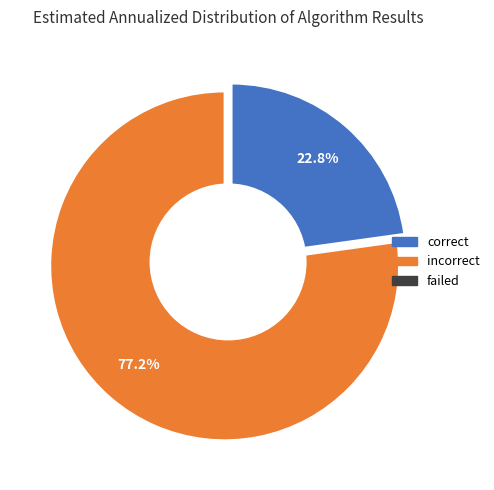

Is incorrect the majority of the pie?

Yes